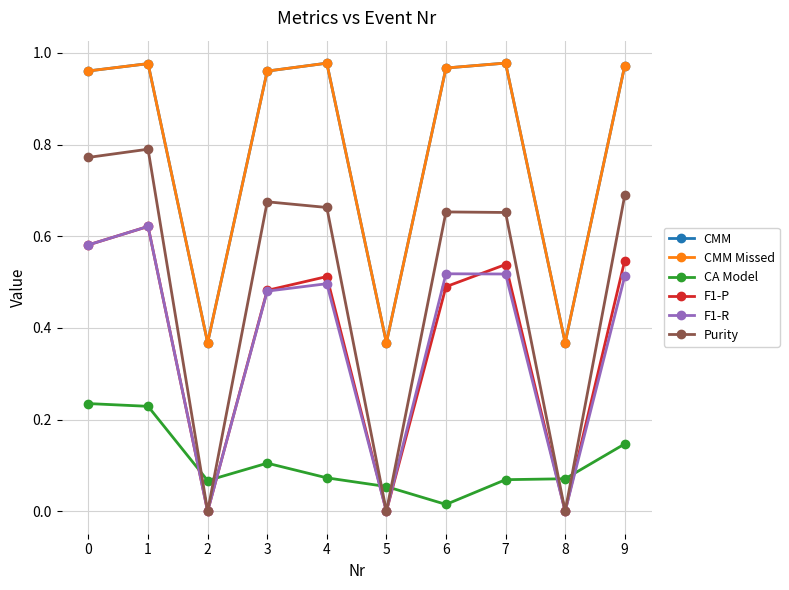

Is this an area chart (filled region under the line)?

No